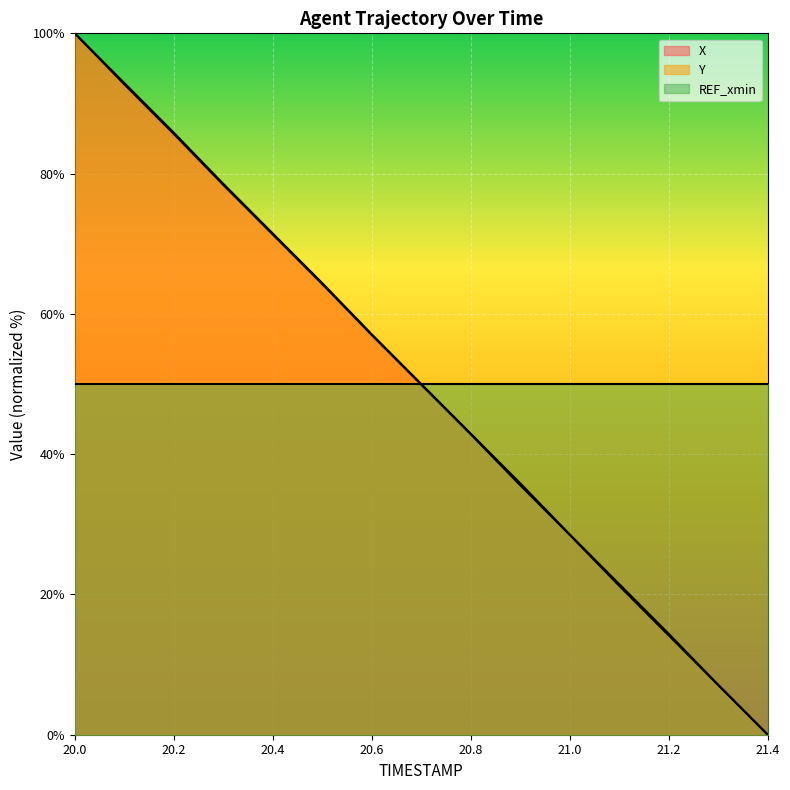

How many distinct data groups are displayed?

3